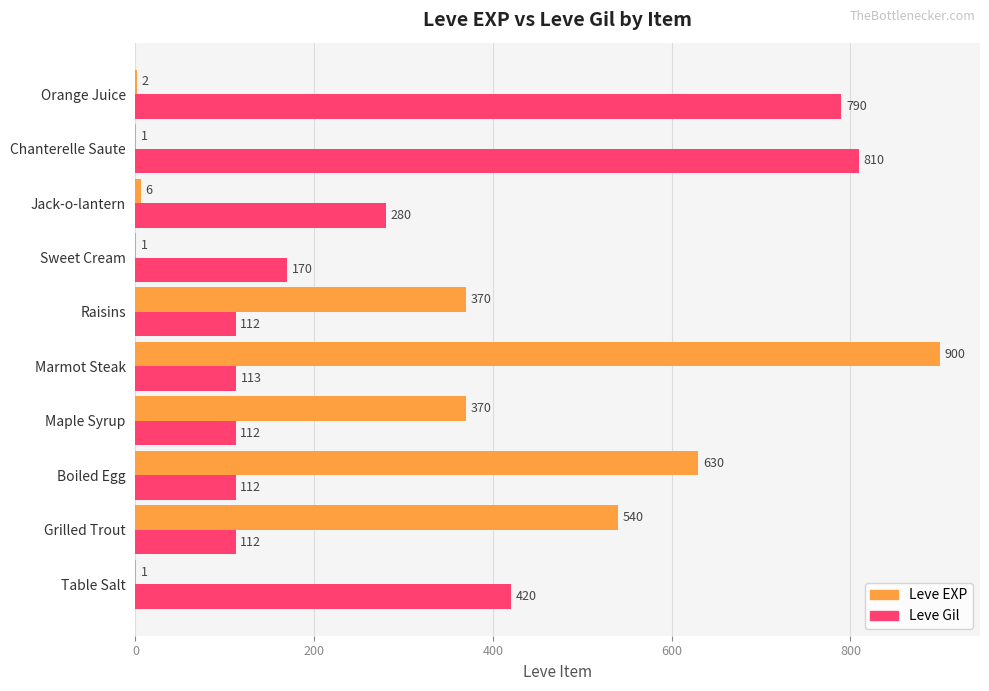

Between Maple Syrup and Marmot Steak, which series saw the biggest shift?

Leve EXP